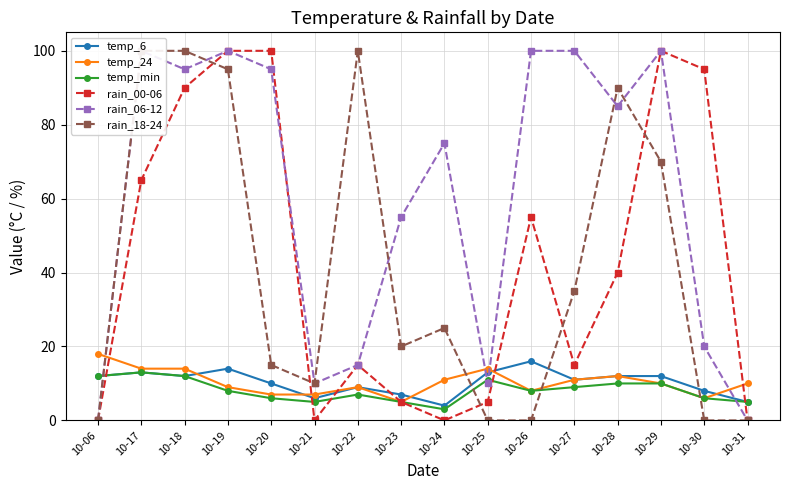

Reading left to right, transcribe all the data shown in this chart.

temp_6: 12	13	12	14	10	6	9	7	4	13	16	11	12	12	8	5
temp_24: 18	14	14	9	7	7	9	5	11	14	8	11	12	10	6	10
temp_min: 12	13	12	8	6	5	7	5	3	11	8	9	10	10	6	5
rain_00-06: 0	65	90	100	100	0	15	5	0	5	55	15	40	100	95	0
rain_06-12: 0	100	95	100	95	10	15	55	75	10	100	100	85	100	20	0
rain_18-24: 0	100	100	95	15	10	100	20	25	0	0	35	90	70	0	0